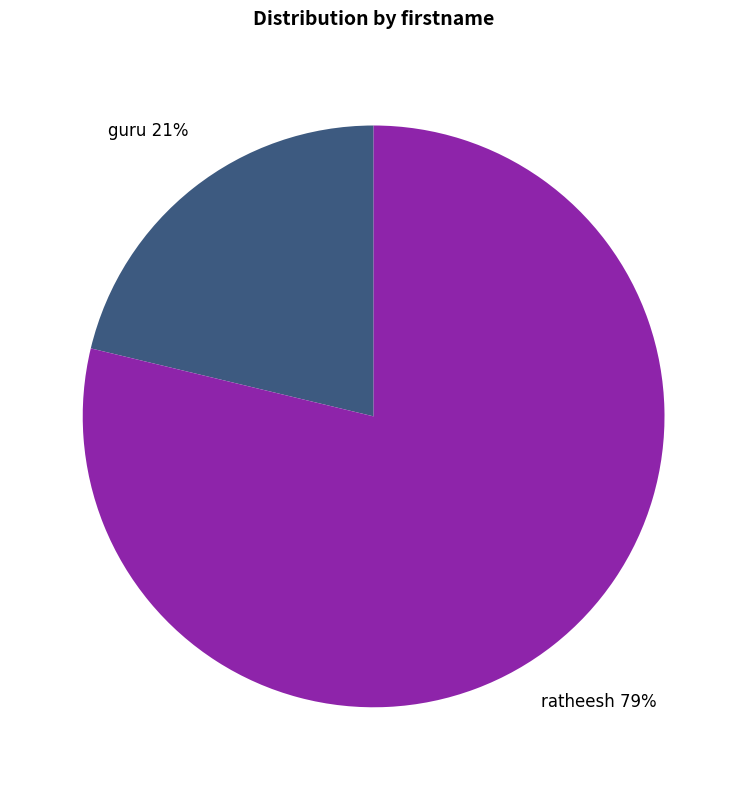

Approximately how many times larger is the value at guru compared to ratheesh?

0.3